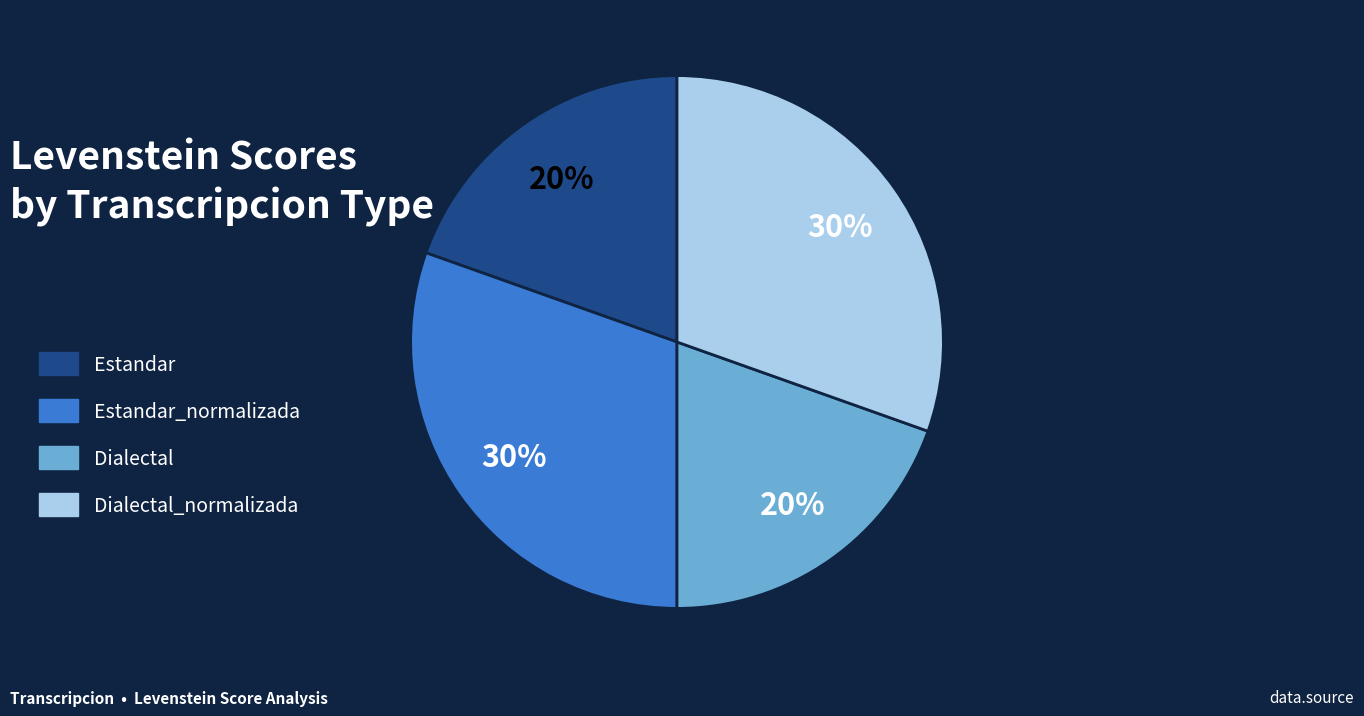

Count the number of slices in the pie.

4